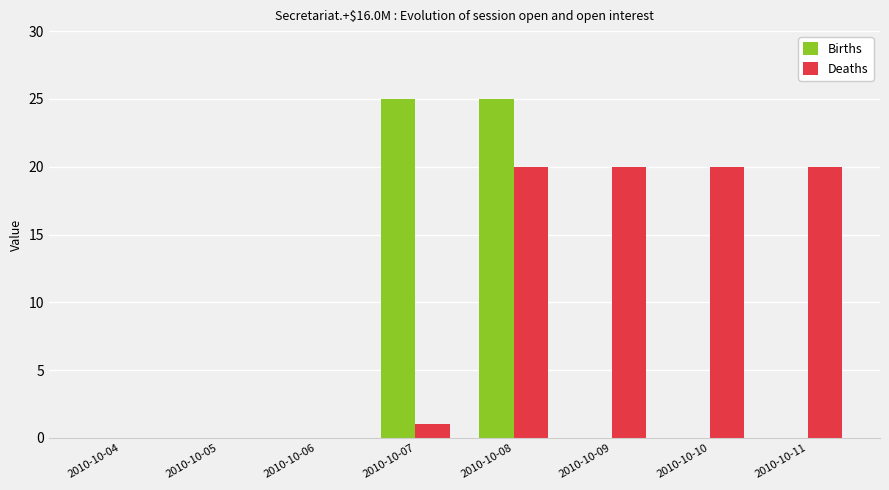

Reading left to right, transcribe all the data shown in this chart.

Births: 0	0	0	25	25	0	0	0
Deaths: 0	0	0	1	20	20	20	20